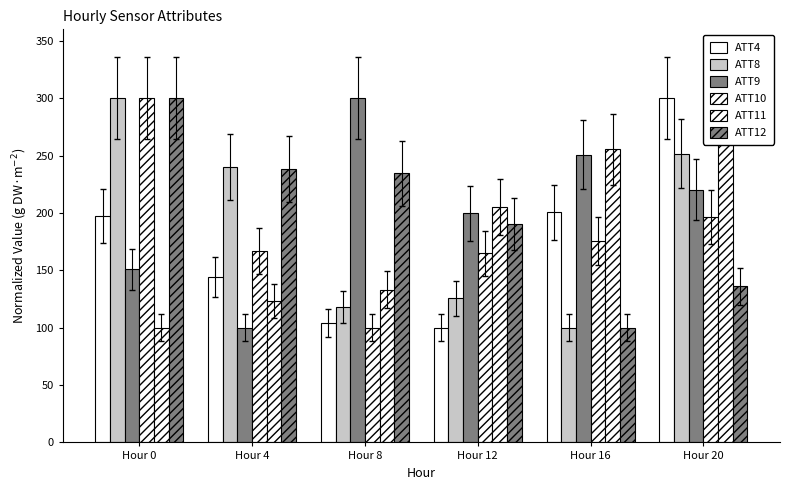

How many distinct data groups are displayed?

6